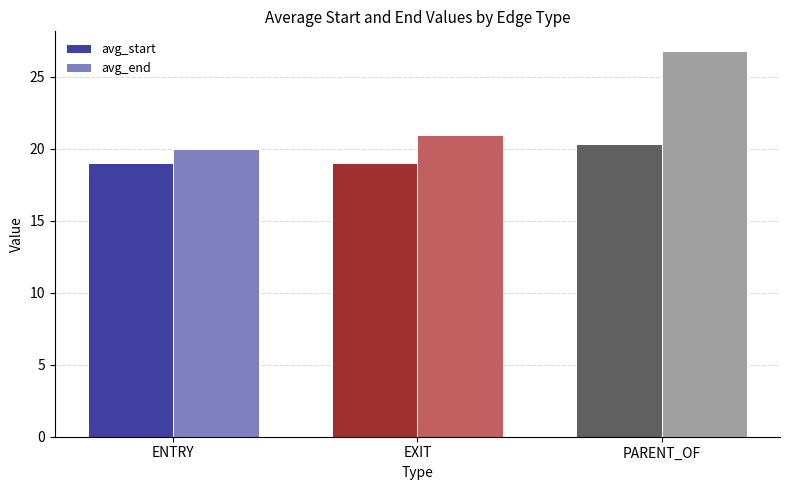

What is the label of the 2nd bar from the right?

EXIT